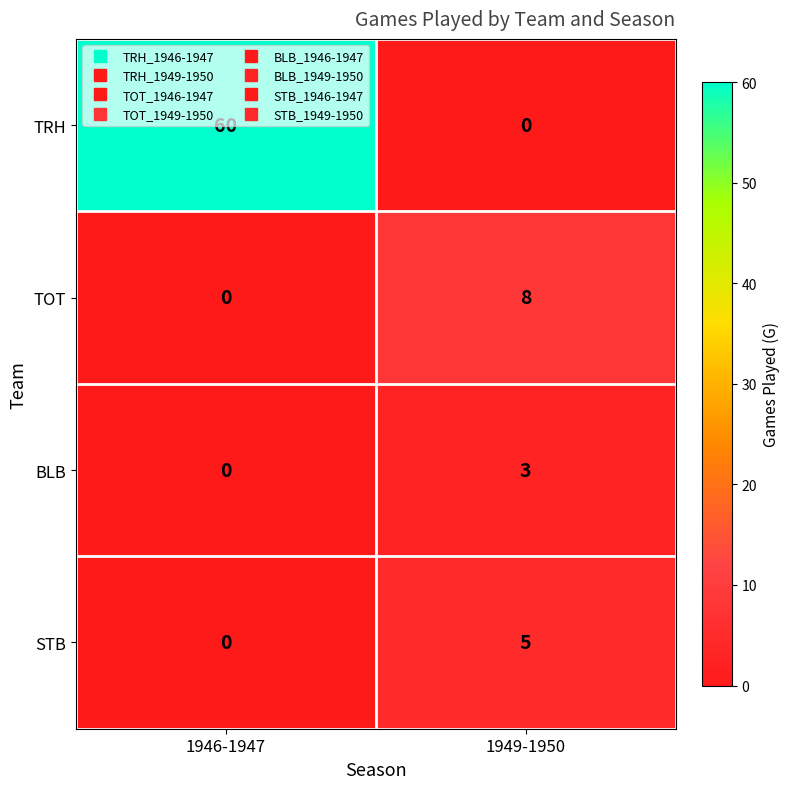

Which label corresponds to the largest value in the chart?

1946-1947